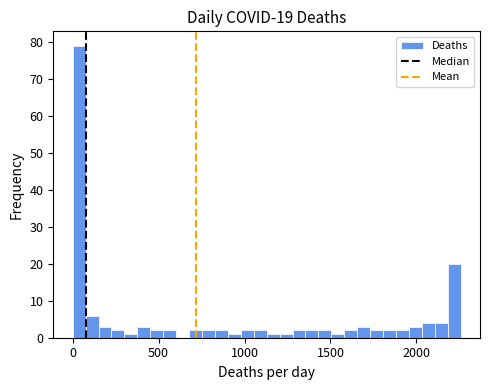

Around what value on the x-axis is the tallest bar? Give the approximate position of its centre, as read against the axis.

50